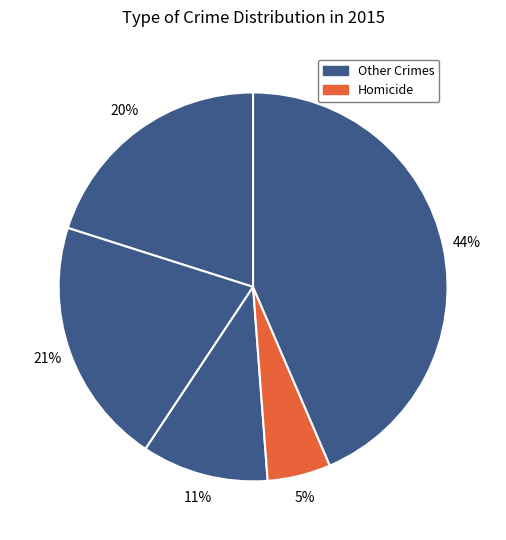

How many slices are in this pie chart?

5